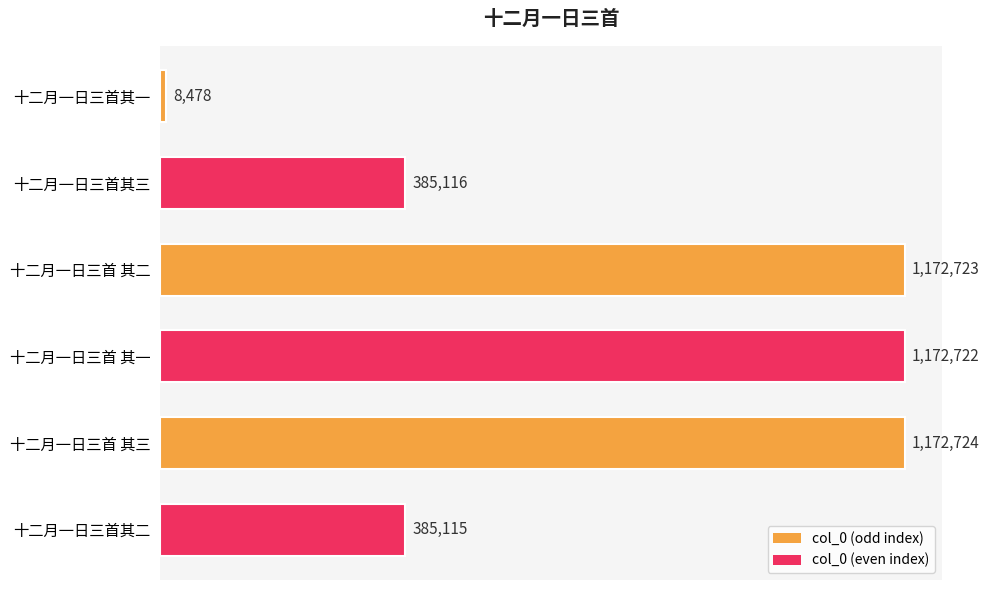

What is the maximum value shown in the chart?

1172724